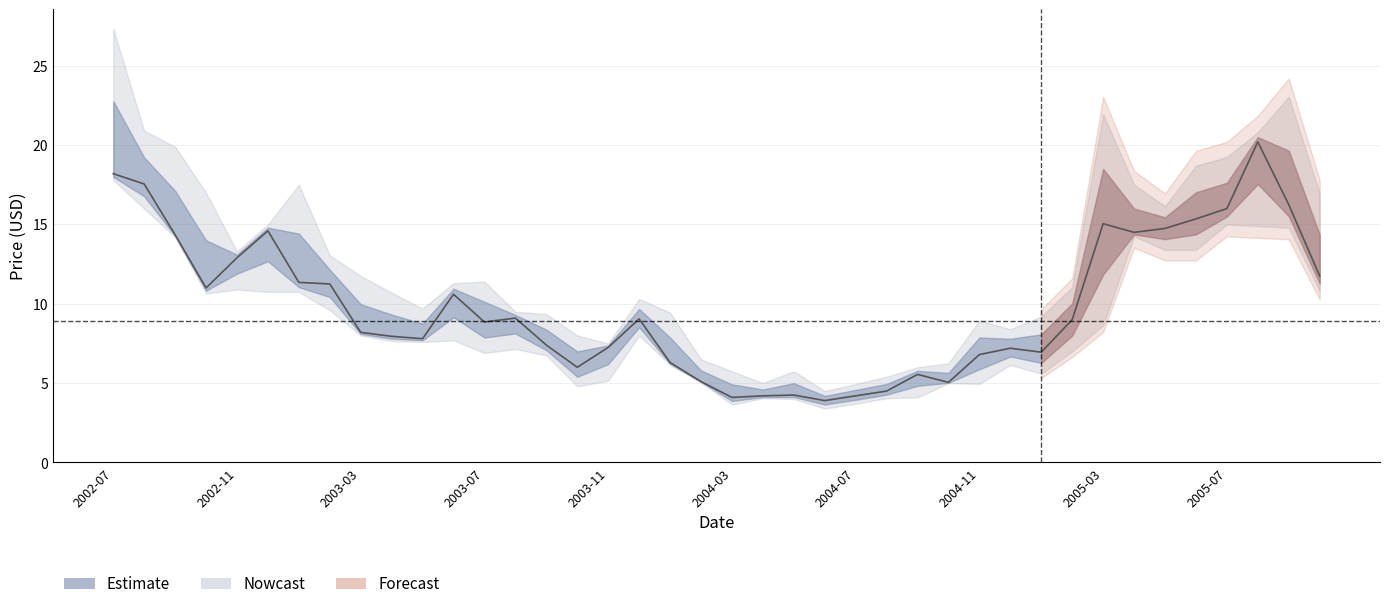

What is the greatest value displayed?

20.2